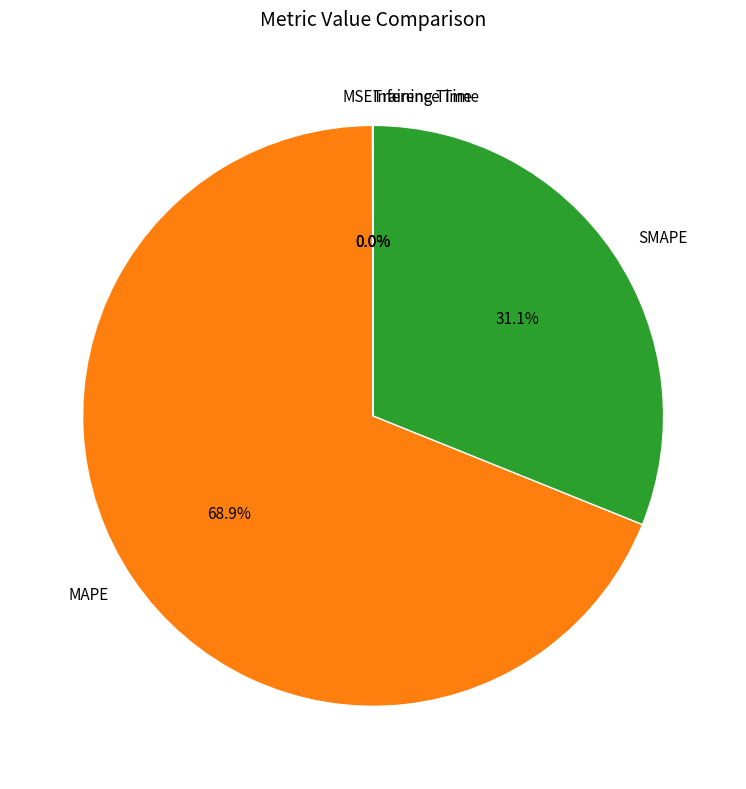

How much of the chart is everything except MAPE?

31.1%